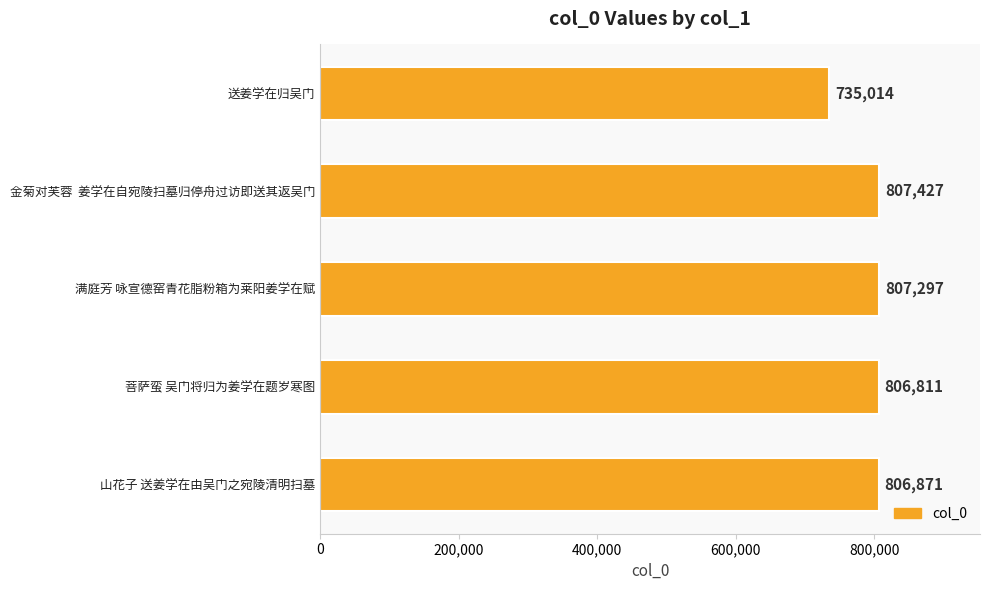

How many bars are there in total?

5